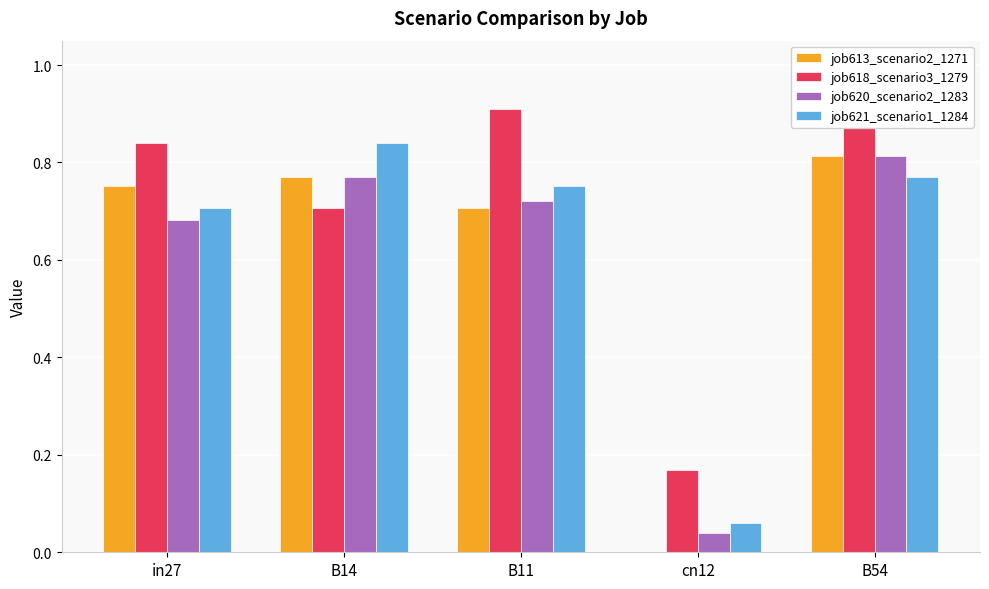

What is the sum of all job621_scenario1_1284 values?

3.1